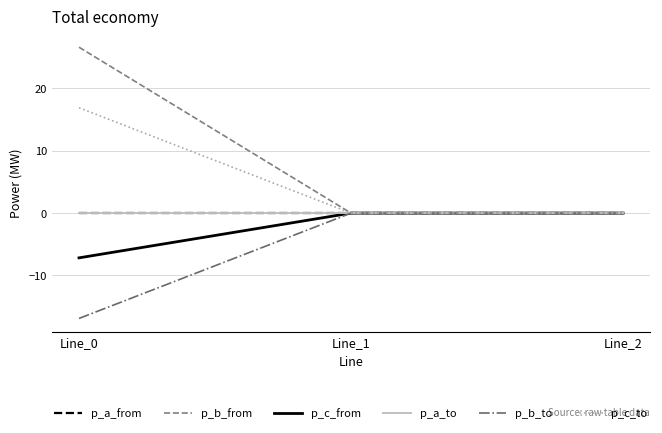

What is the difference between the maximum and second lowest values in the p_c_to series?

16.9